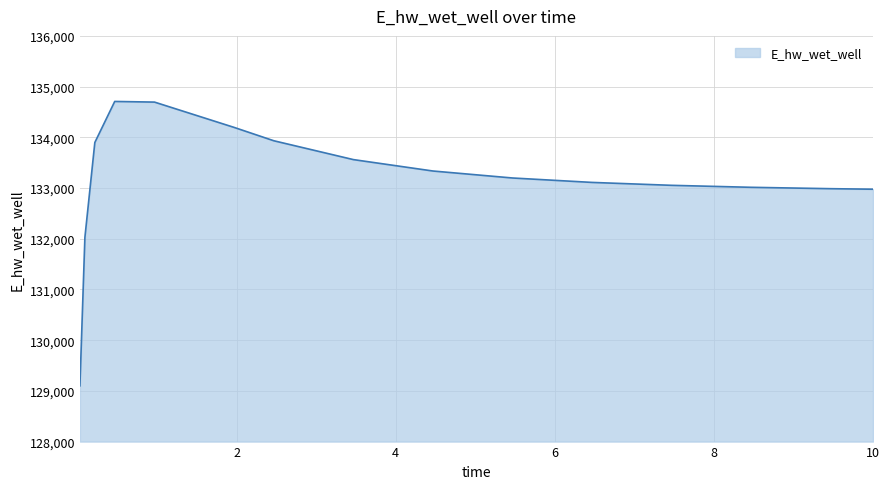

What is the difference between the maximum and minimum values?

5607.5